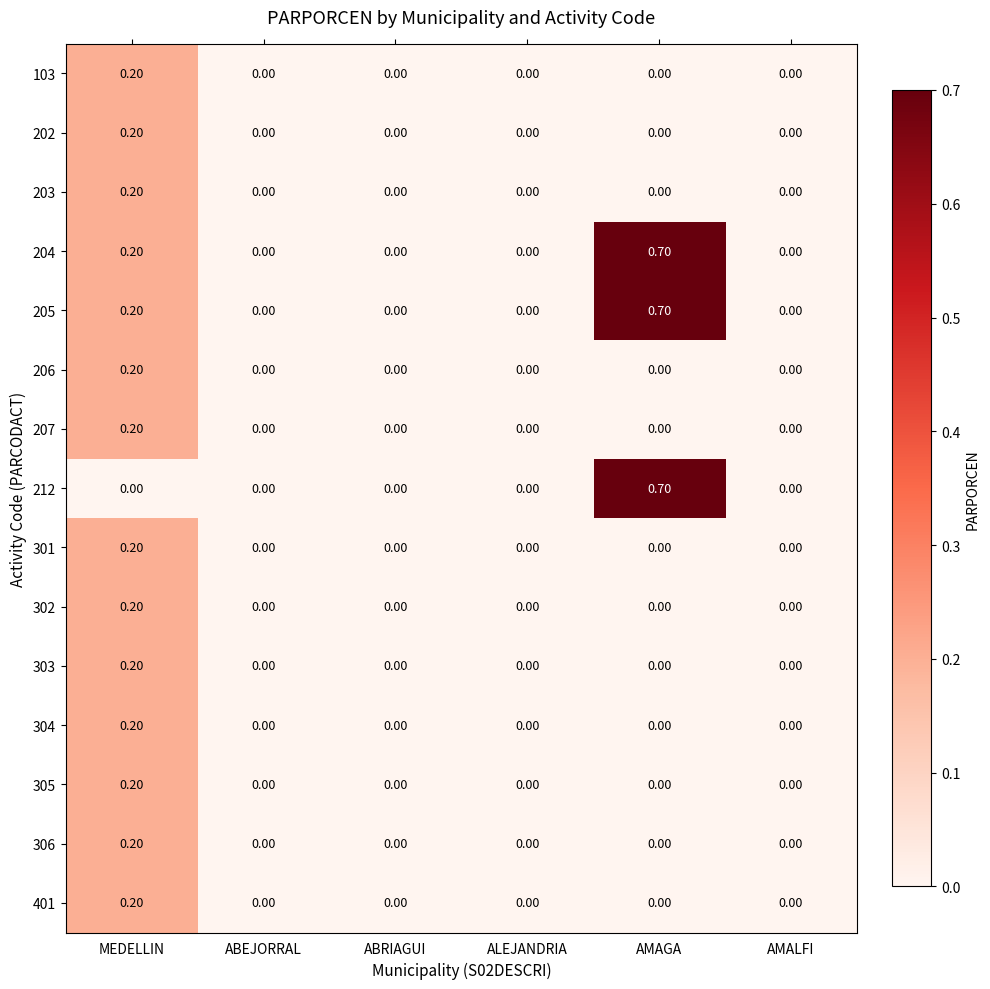

At which label does 401 reach its peak?

MEDELLIN